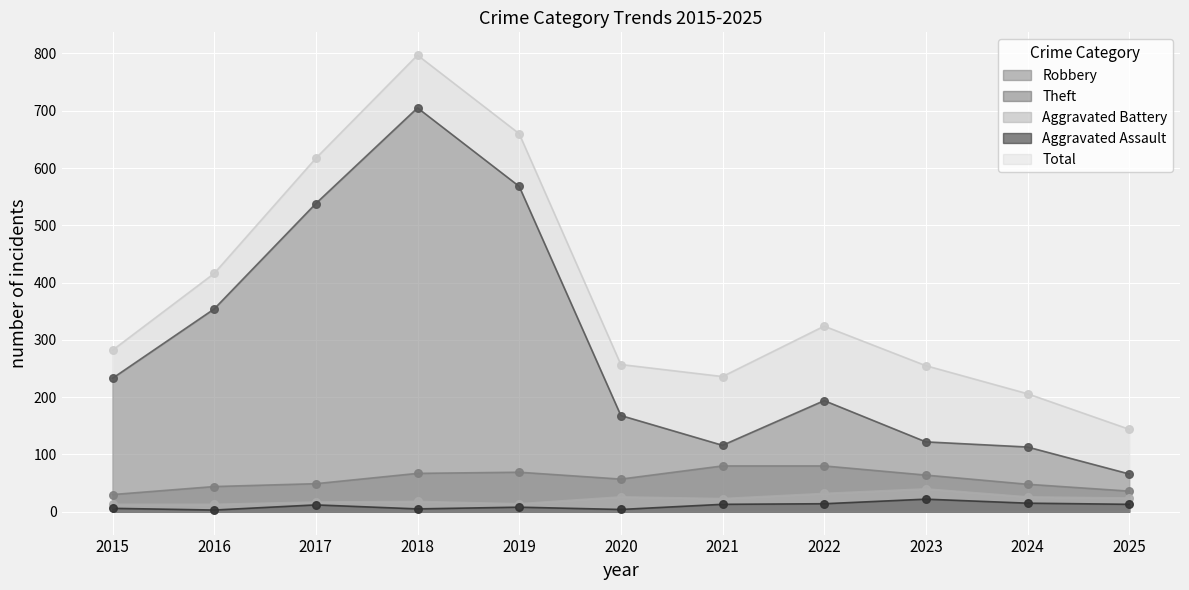

What are all the series names shown in the legend?

Robbery, Theft, Aggravated Battery, Aggravated Assault, Total